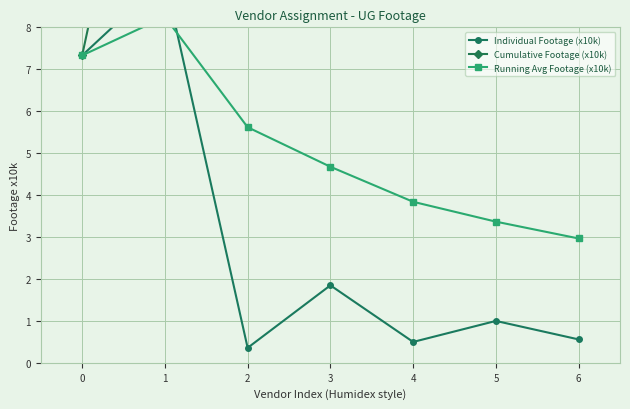

At which label does Running Avg Footage (x10k) reach its minimum?

6